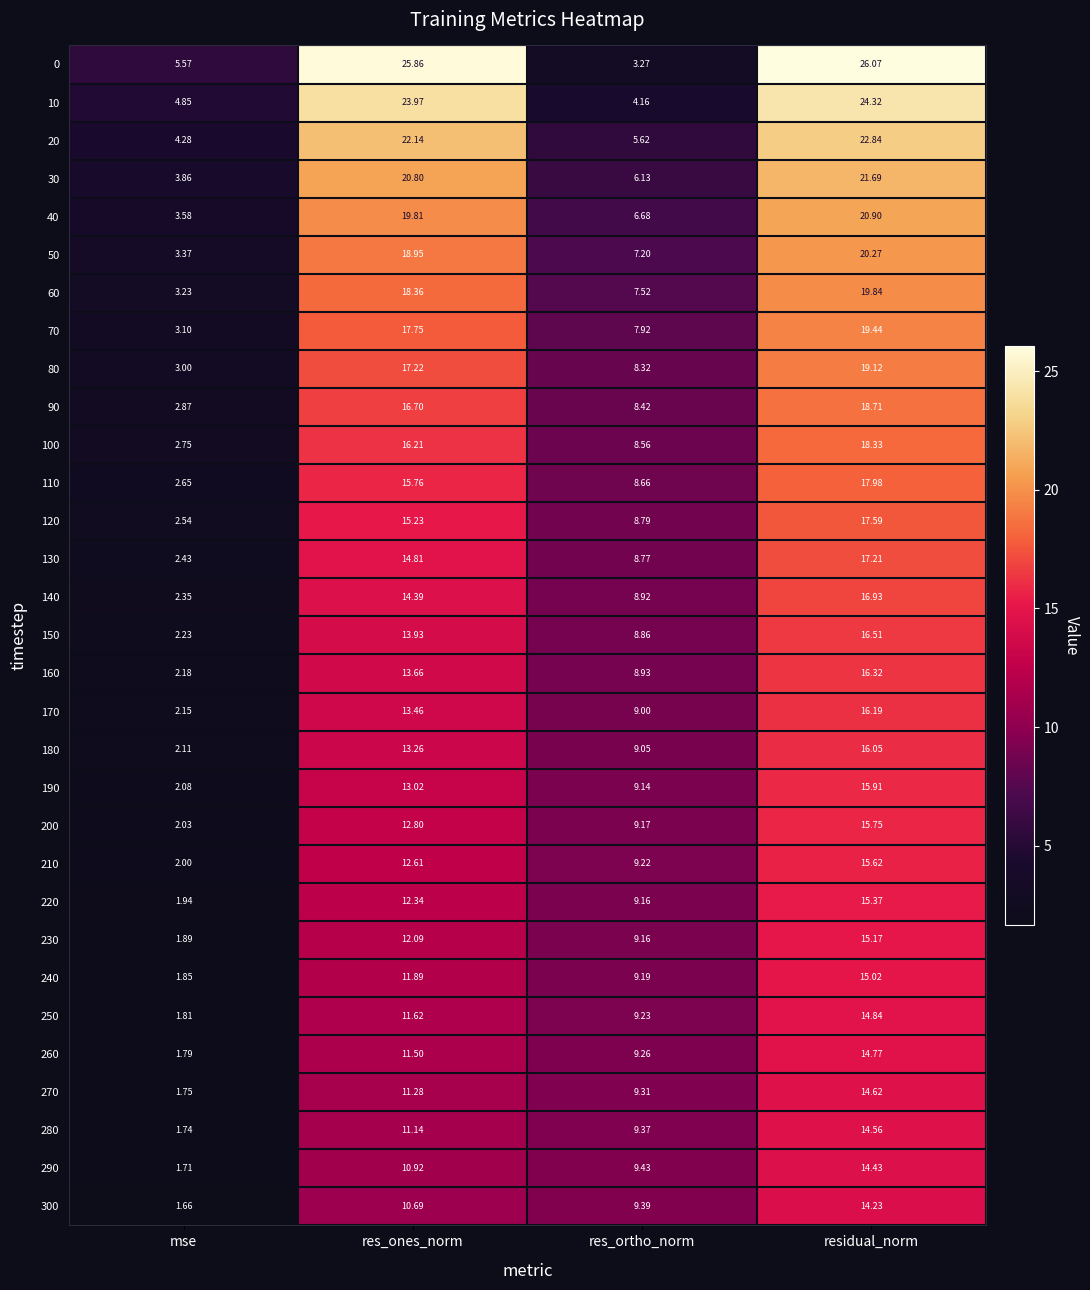

Which category has the highest value across all series?

residual_norm